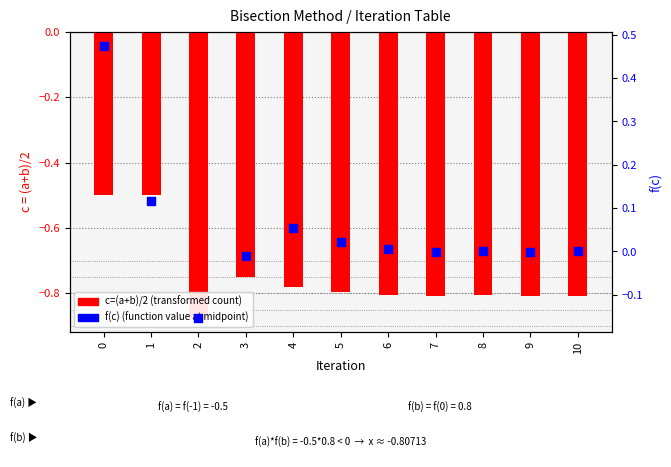

What are all the series names shown in the legend?

c=(a+b)/2, f(c)